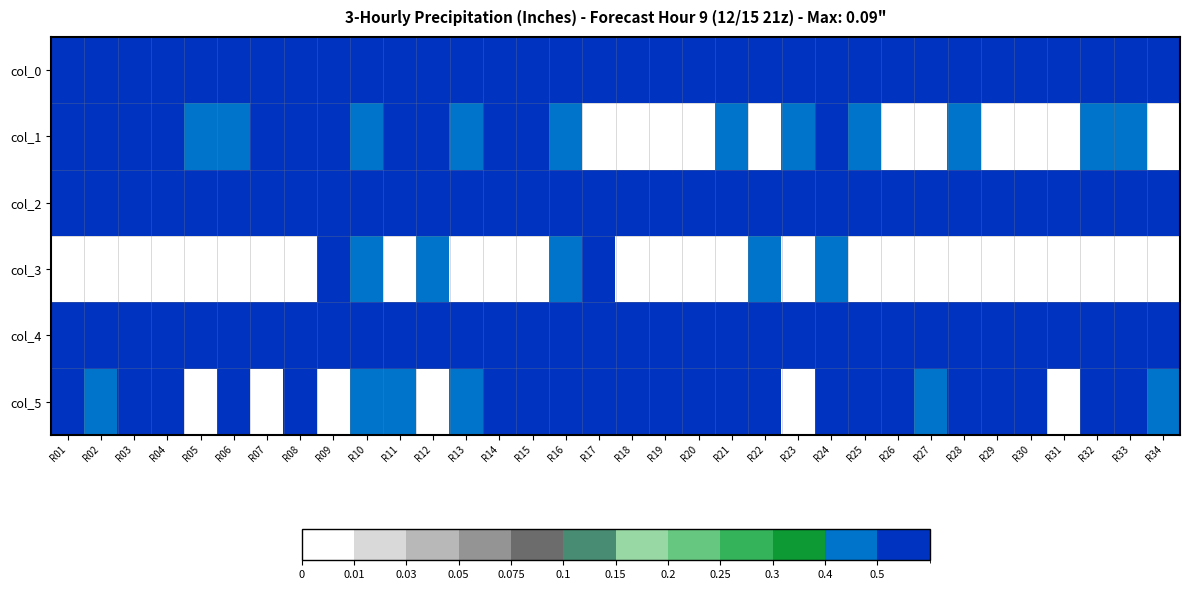

Count the number of data series in this chart.

6